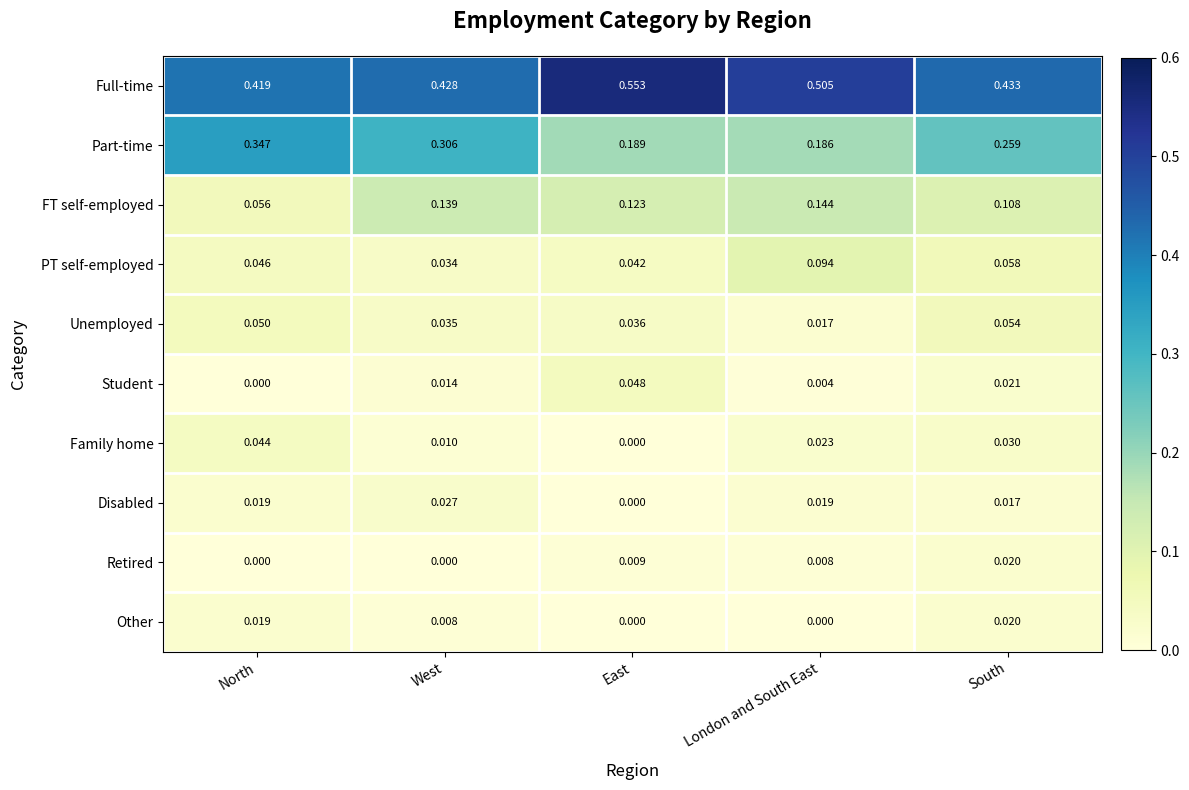

Is the value of Full-time at East greater than the value of Part-time at North?

Yes